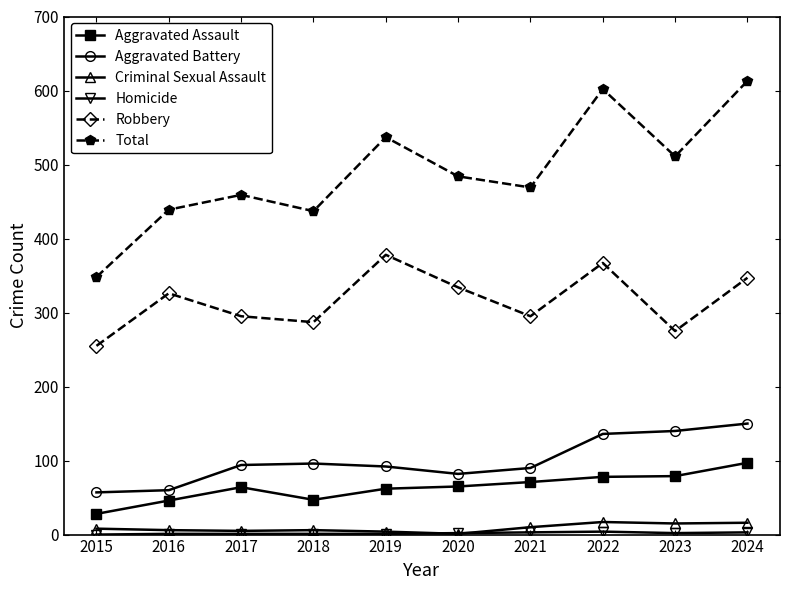

True or false: Total and Robbery cross at least once.

False